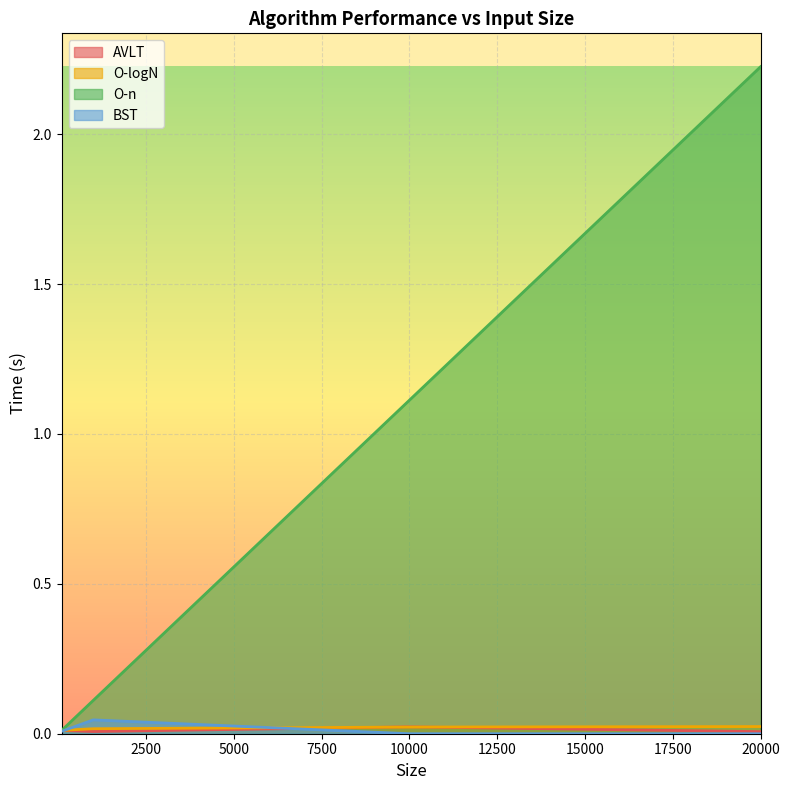

At how many categories does at least one series exceed 0?

4